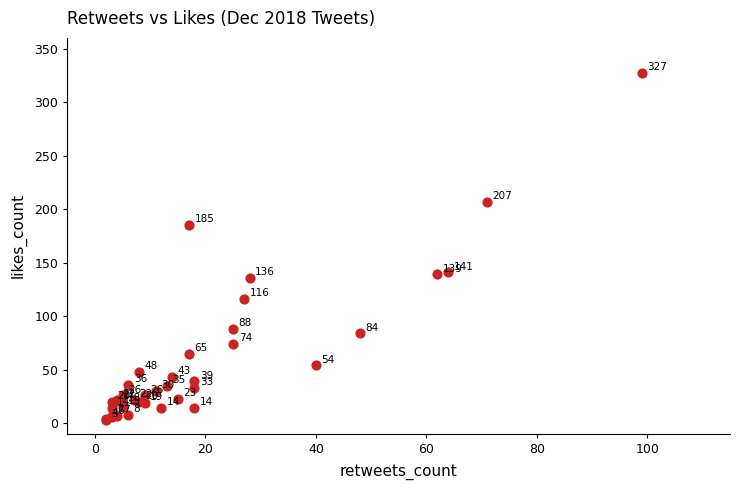

What Y value in the scatter plot is closest to 165?

185